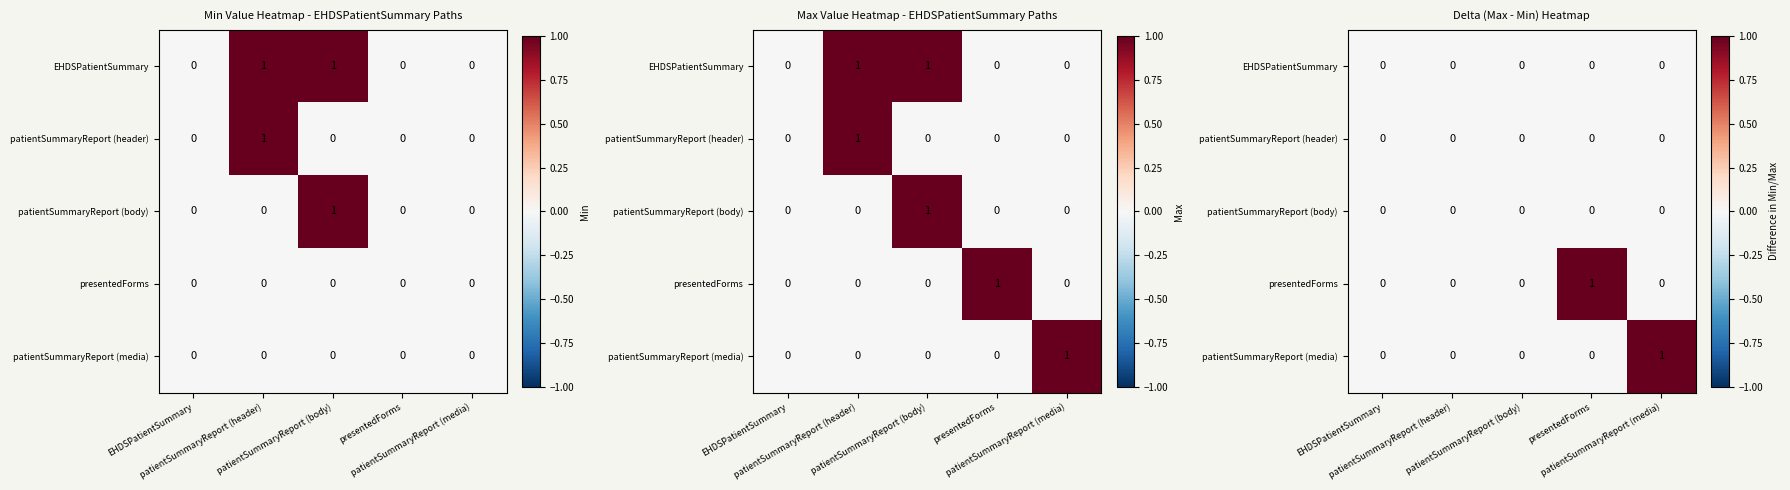

Which series changed the most between patientSummaryReport (header) and patientSummaryReport (media)?

patientSummaryReport (media)